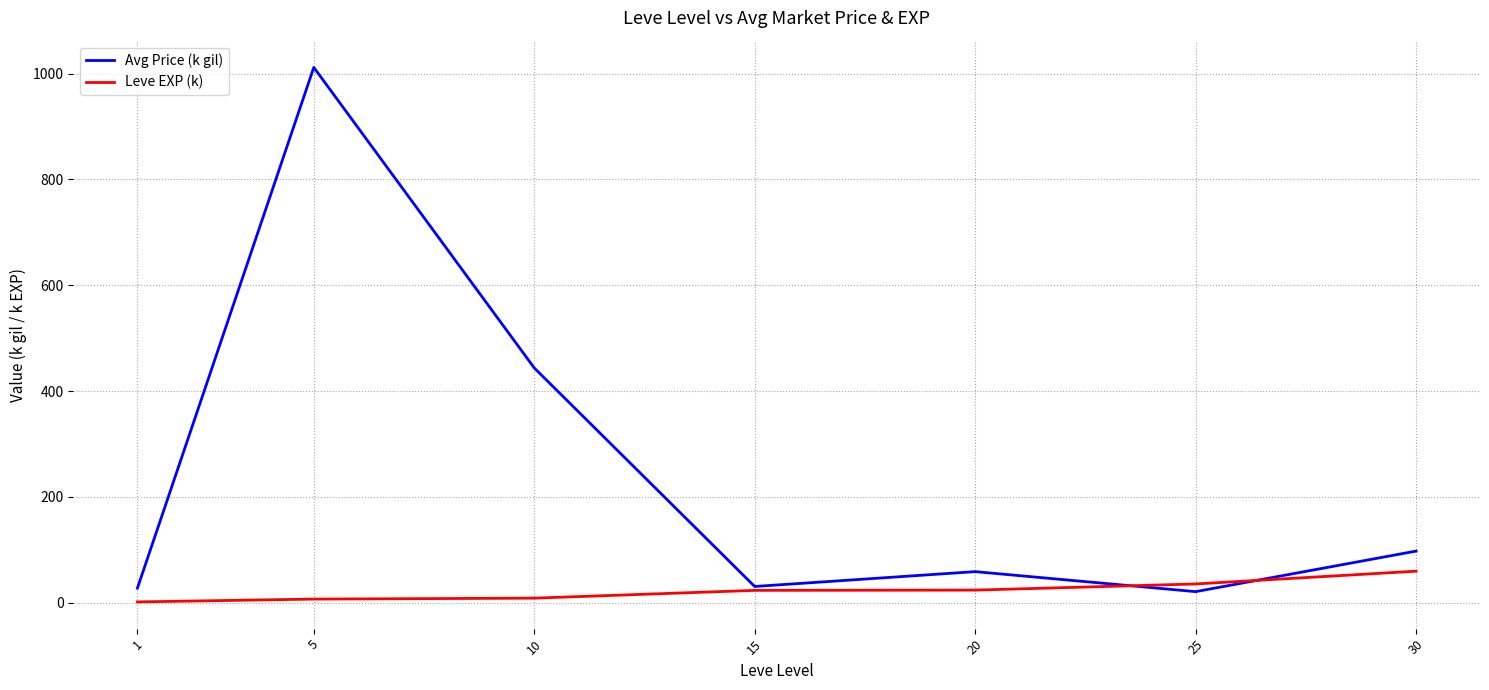

What is the highest value of the Leve EXP (k) series?

59.4